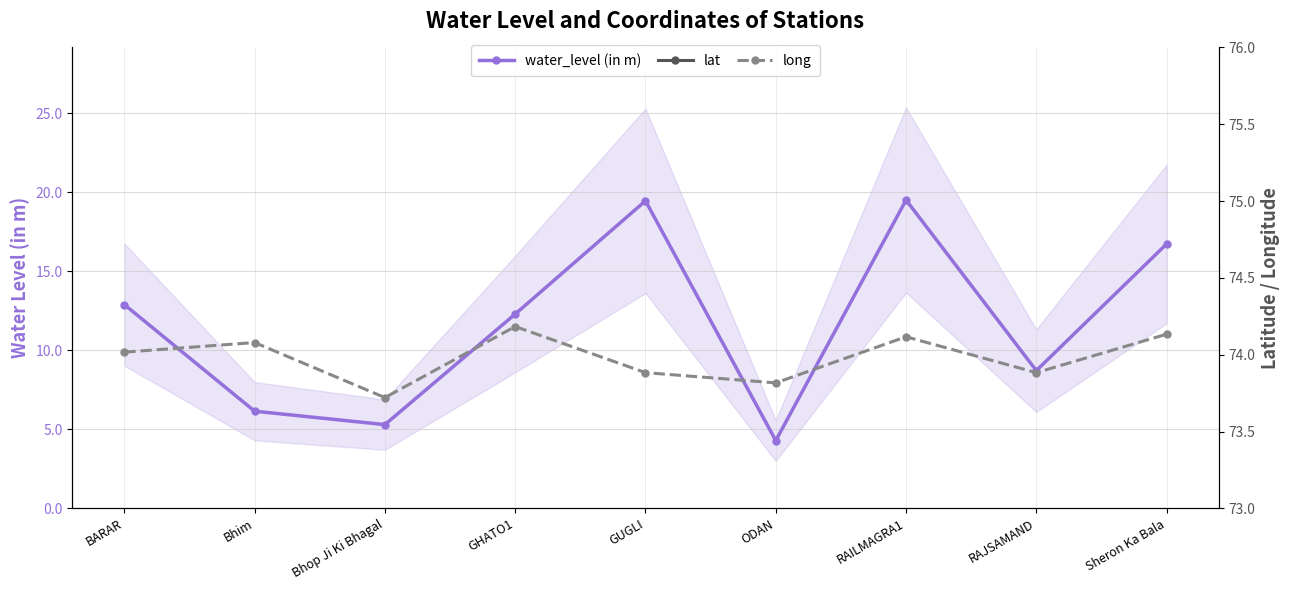

What is the smallest value displayed?

4.3